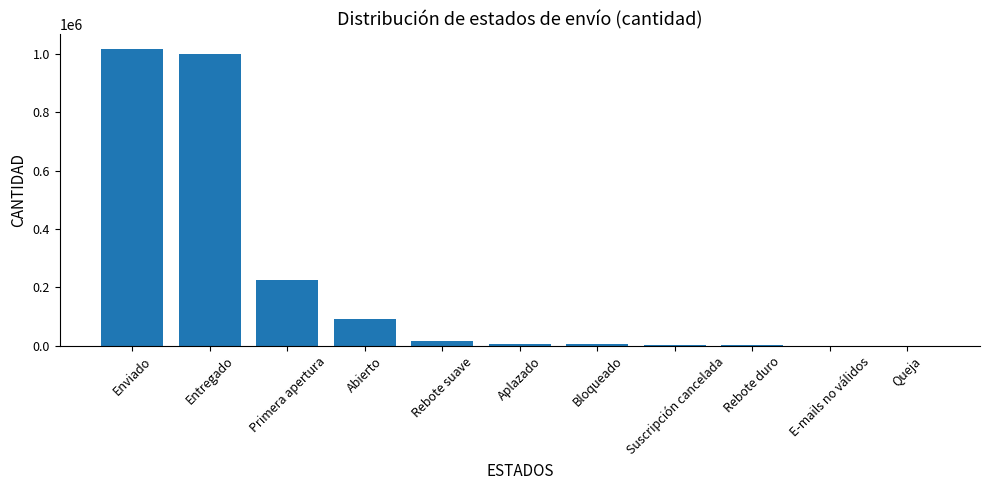

Is it true that the value at Rebote suave is 16491?

True